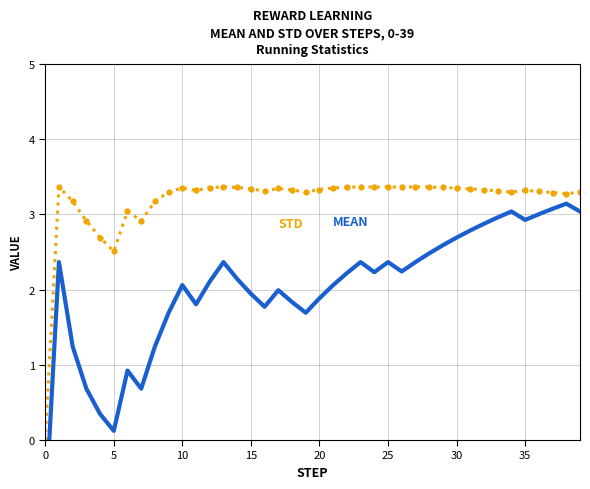

Rank the series by their maximum value, from highest to lowest.

STD, MEAN